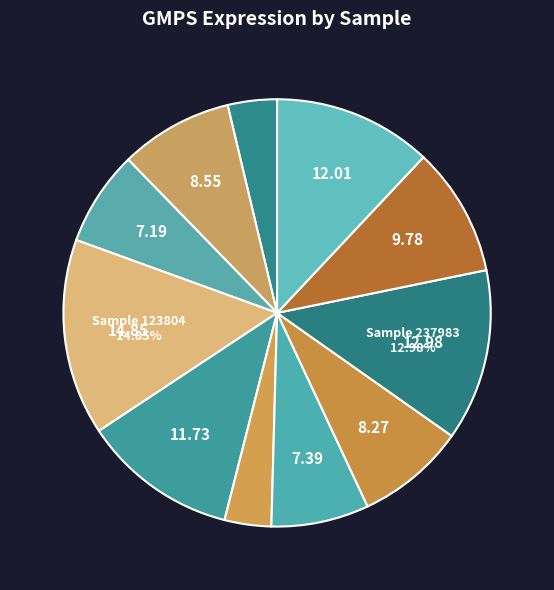

How many slices are in this pie chart?

11